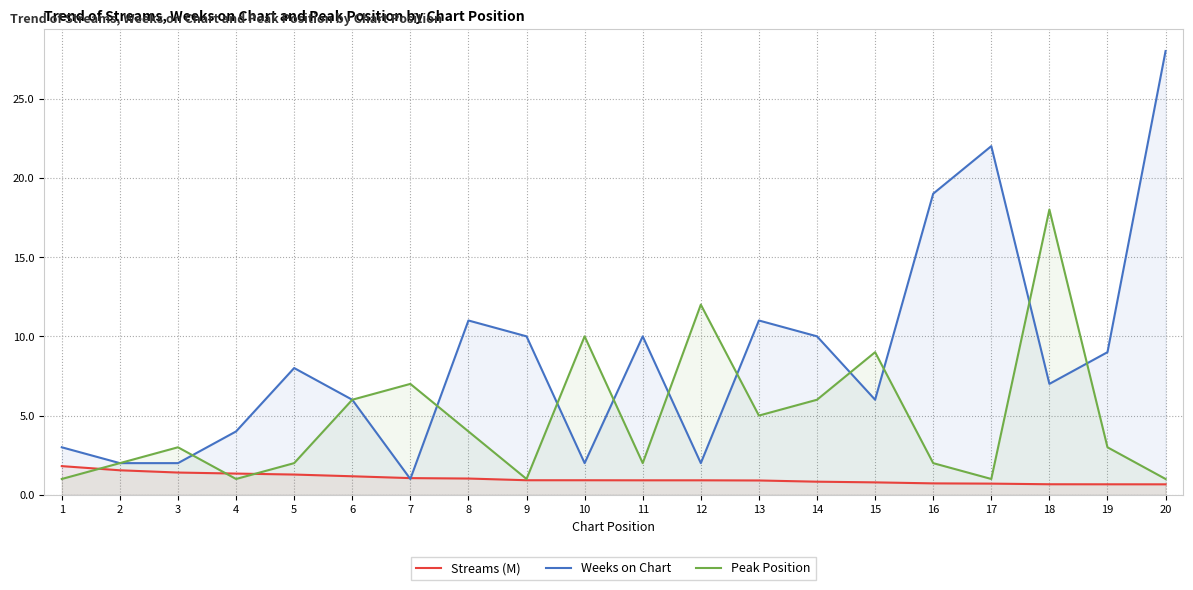

What is the value of the Streams (M) point at the 16th from the left?

0.7